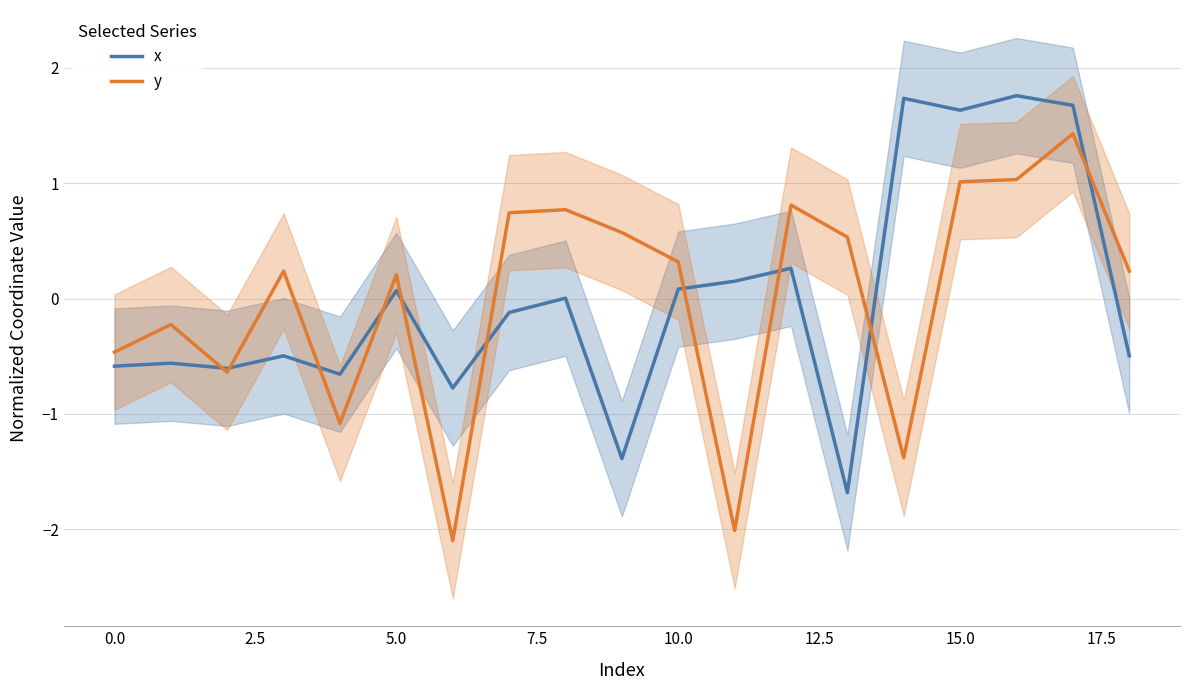

How many lines are shown in the chart?

2